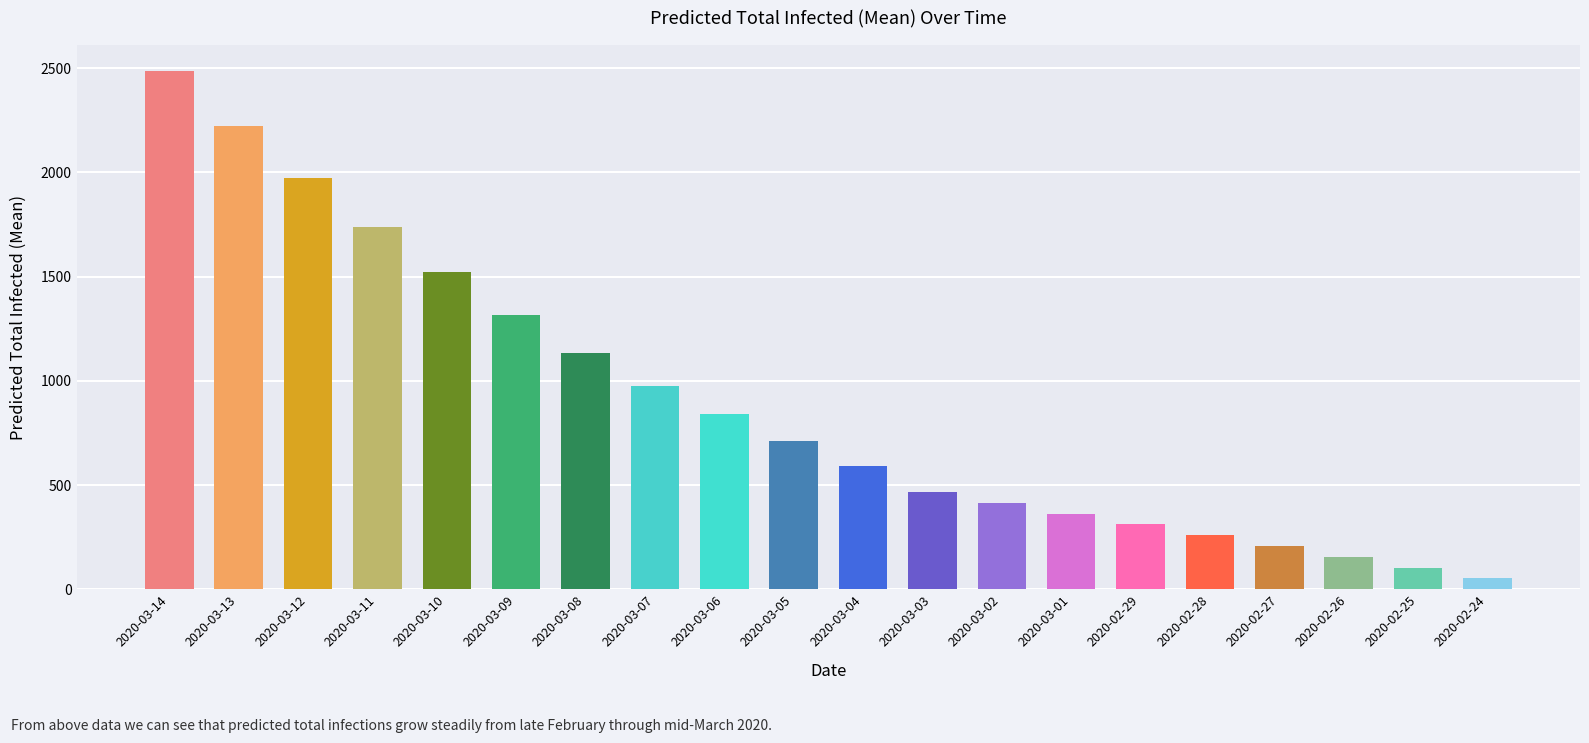

The value at 2020-03-14 is 2486. True or false?

True